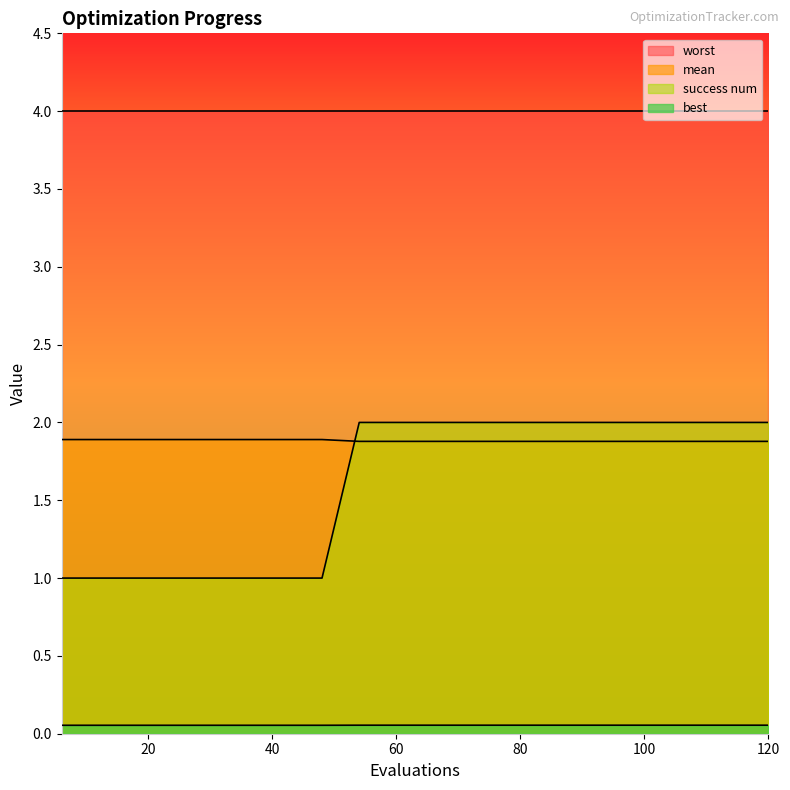

True or false: best and worst intersect in this chart.

False